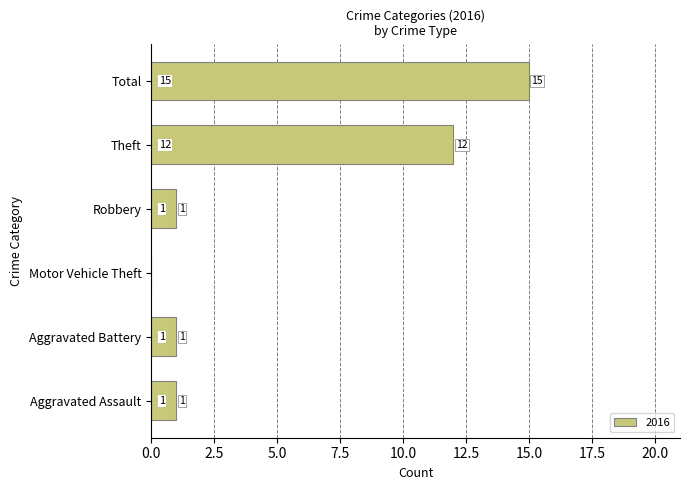

What is the maximum value shown in the chart?

15